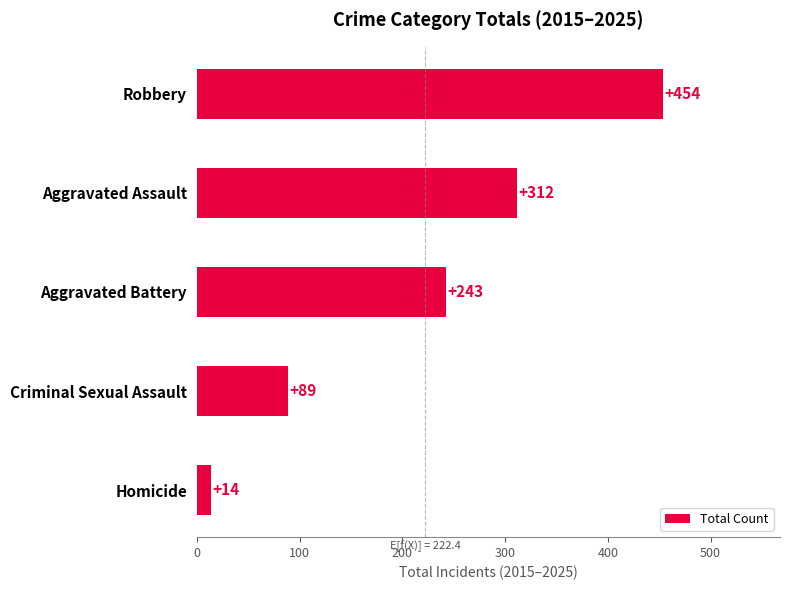

What is the average value?

222